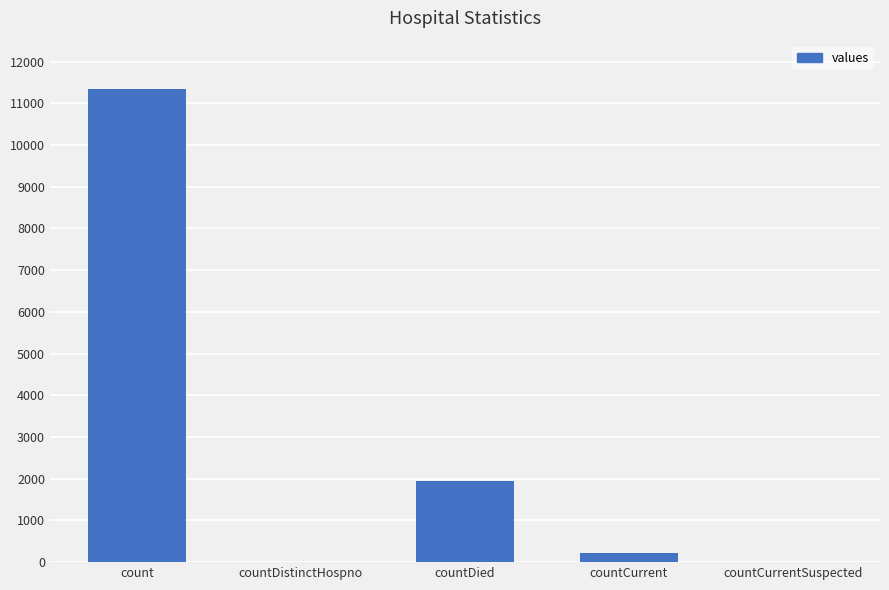

The chart shows a value of 4737 at countCurrentSuspected. True or false?

False